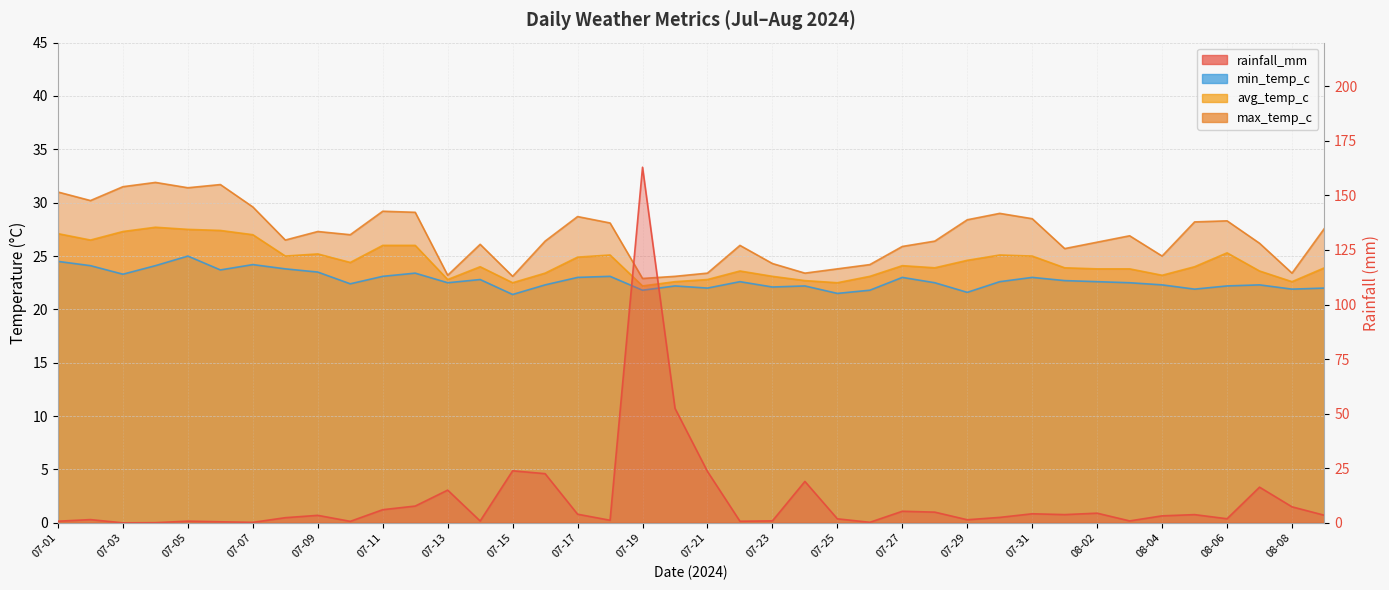

Does the chart have visible grid lines?

Yes